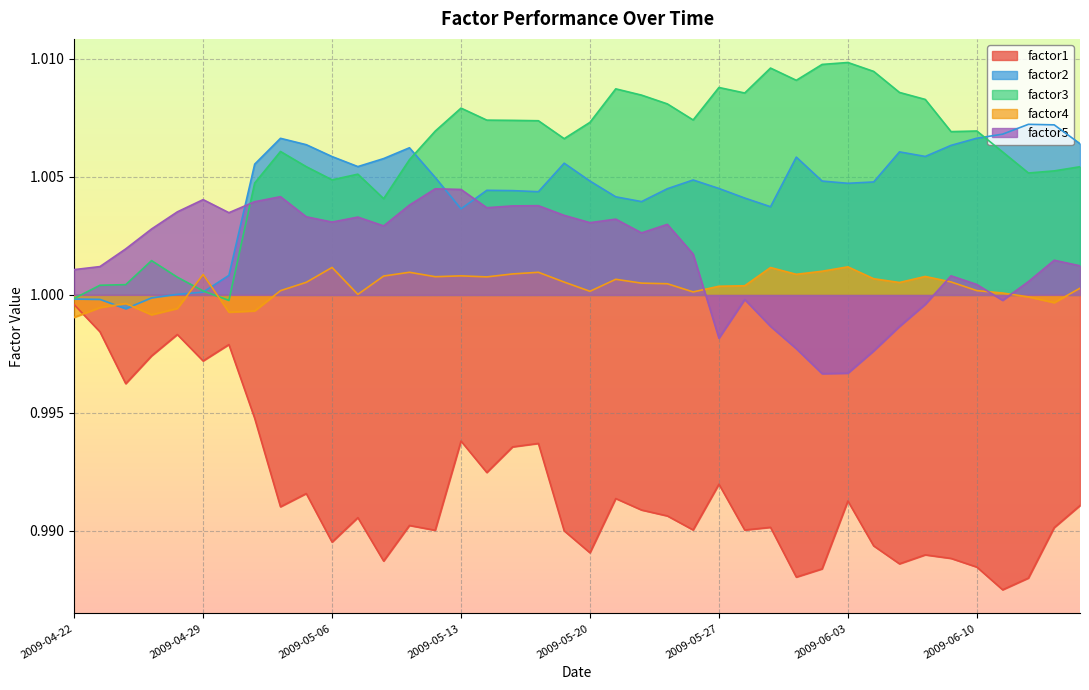

True or false: factor5 has a value of 1.0 at 2009-05-15.

True